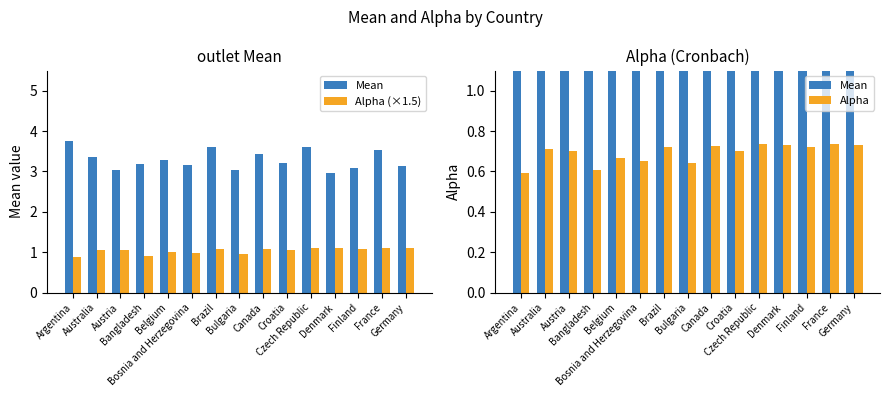

What is the sum of the Alpha (×1.5) values at Belgium and Czech Republic?

2.1